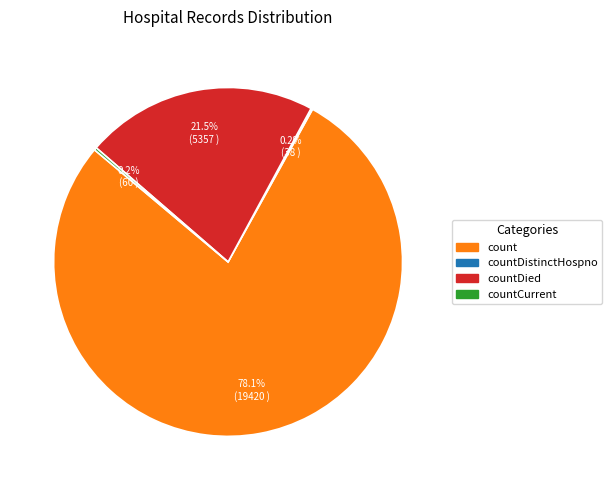

Is there any slice that represents more than half of the pie?

Yes